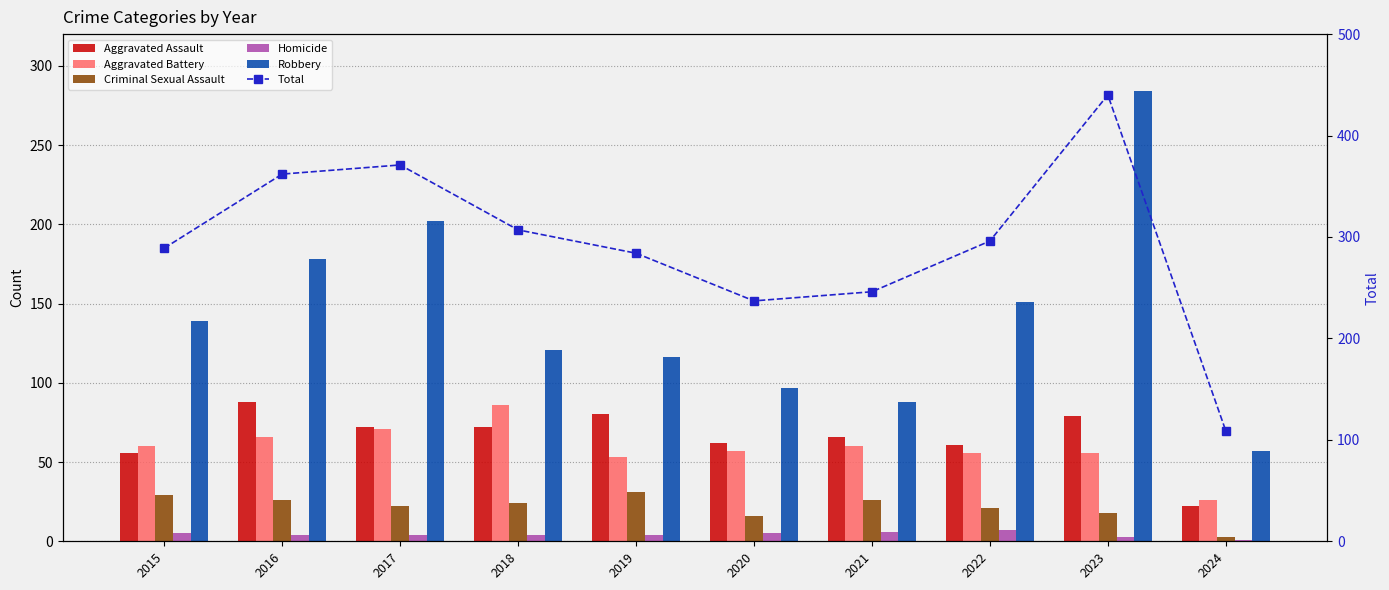

The value of Criminal Sexual Assault at 2021 is 16. True or false?

False